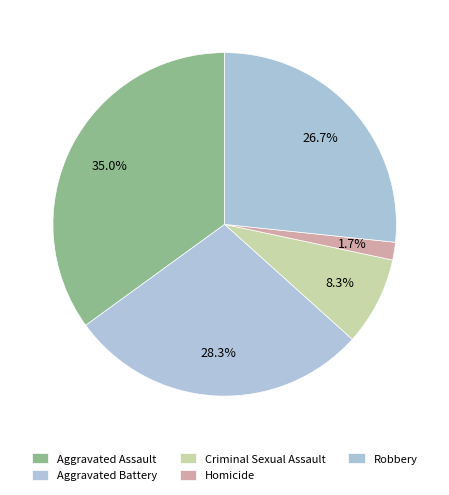

To the nearest percent, what percentage of the pie is Aggravated Battery?

28%